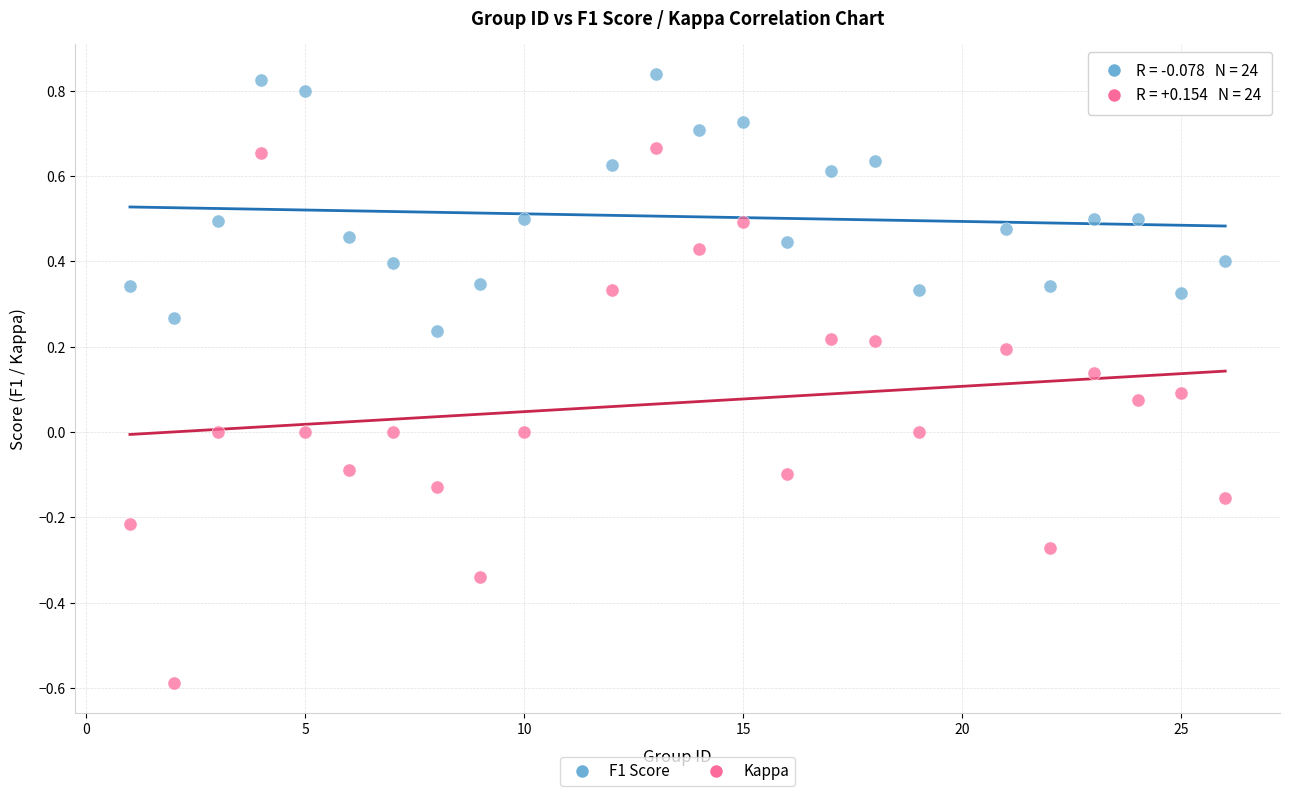

Which series has the widest spread of Y values?

Kappa